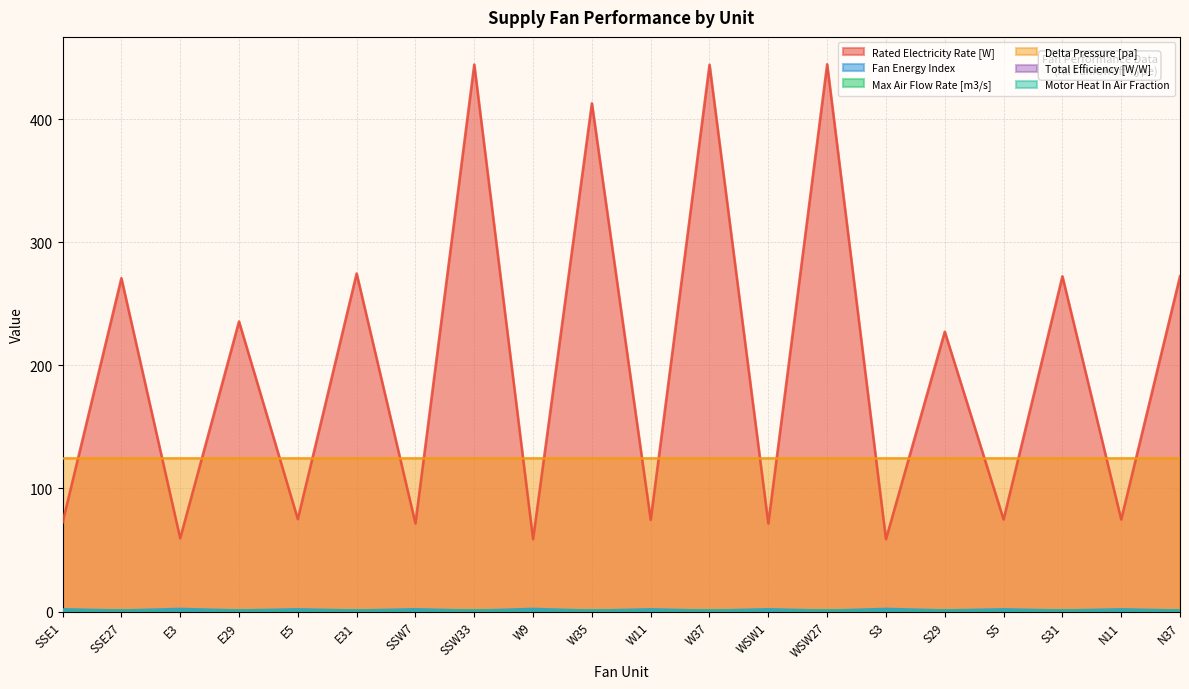

Is the value of Rated Electricity Rate [W] at S31 greater than the value of Fan Energy Index at SSW7?

Yes